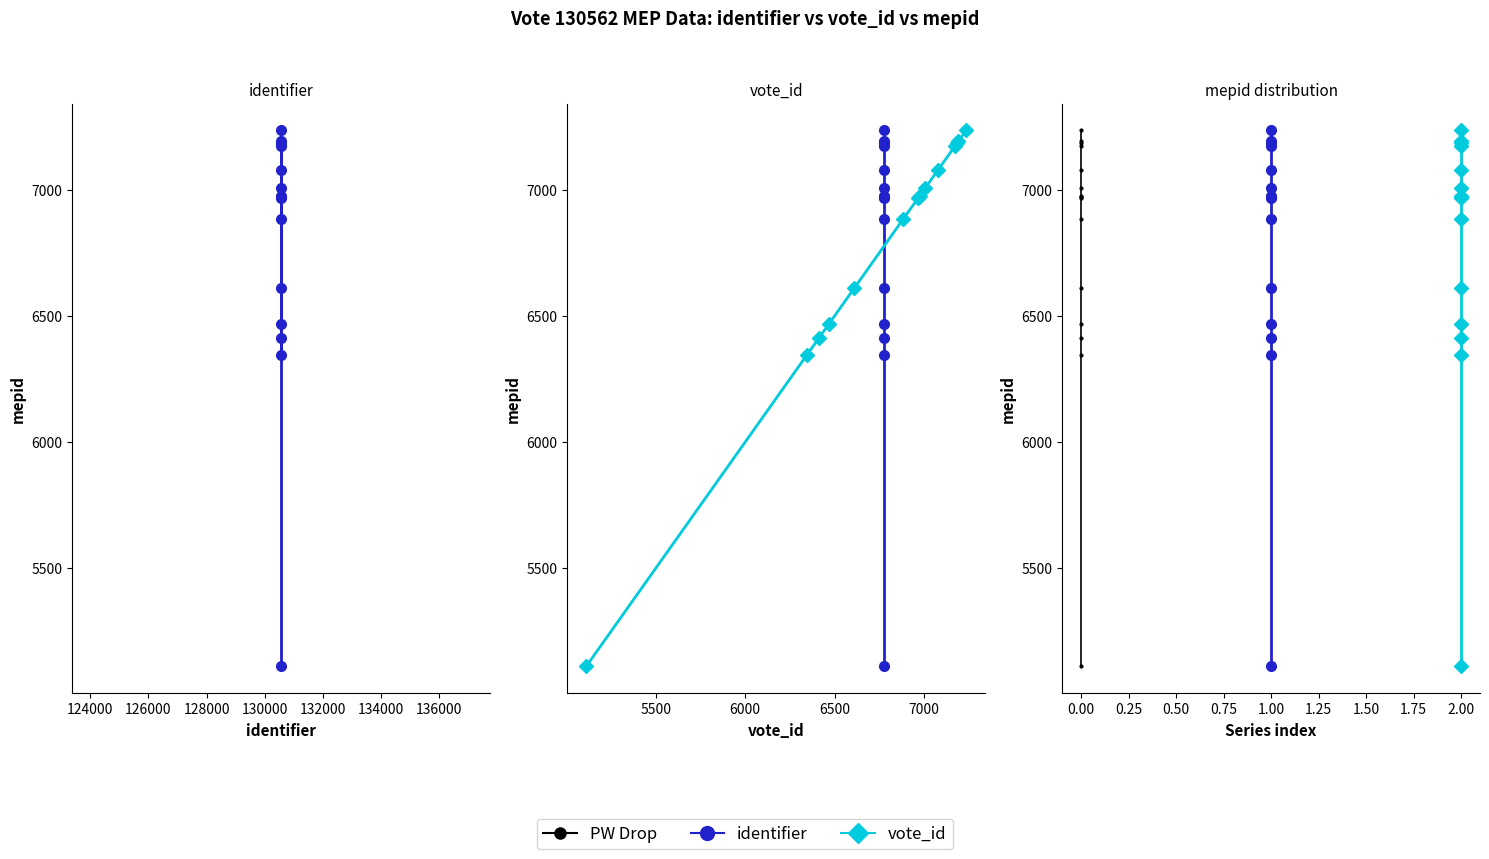

Which series changed the most between 122000 and 13?

PW Drop